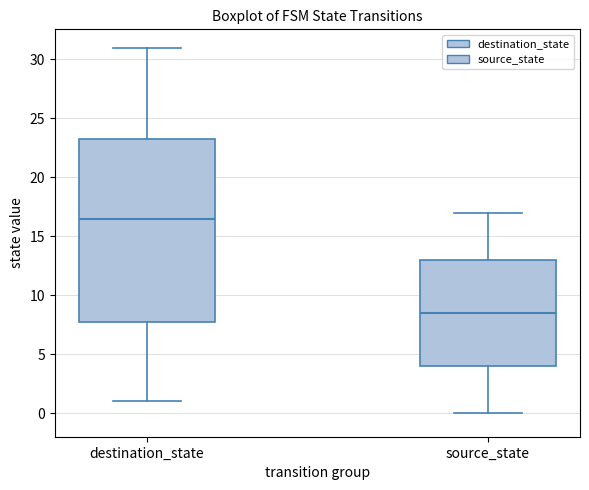

Which box's median line is the lowest?

source_state